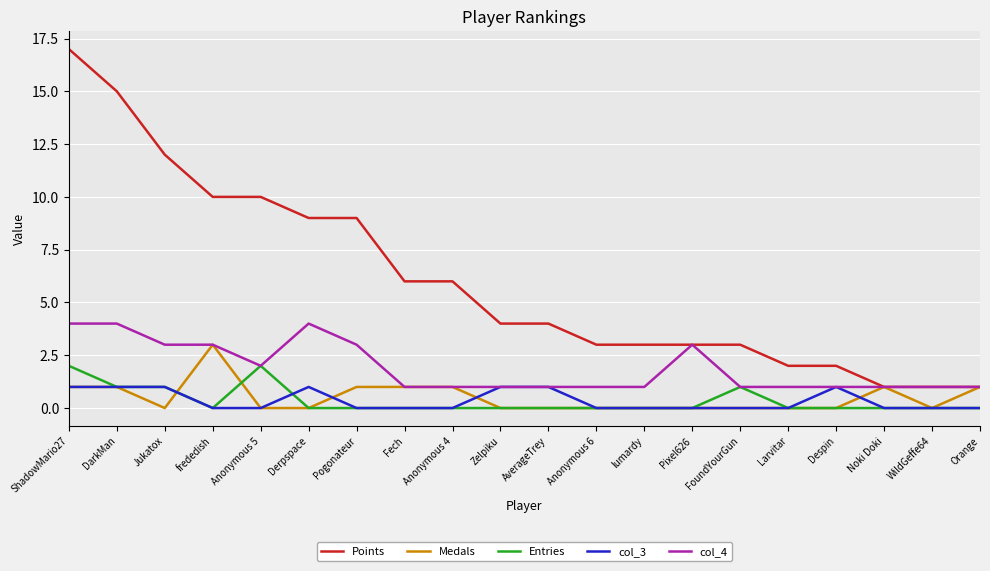

What position from the left is FoundYourGun?

15